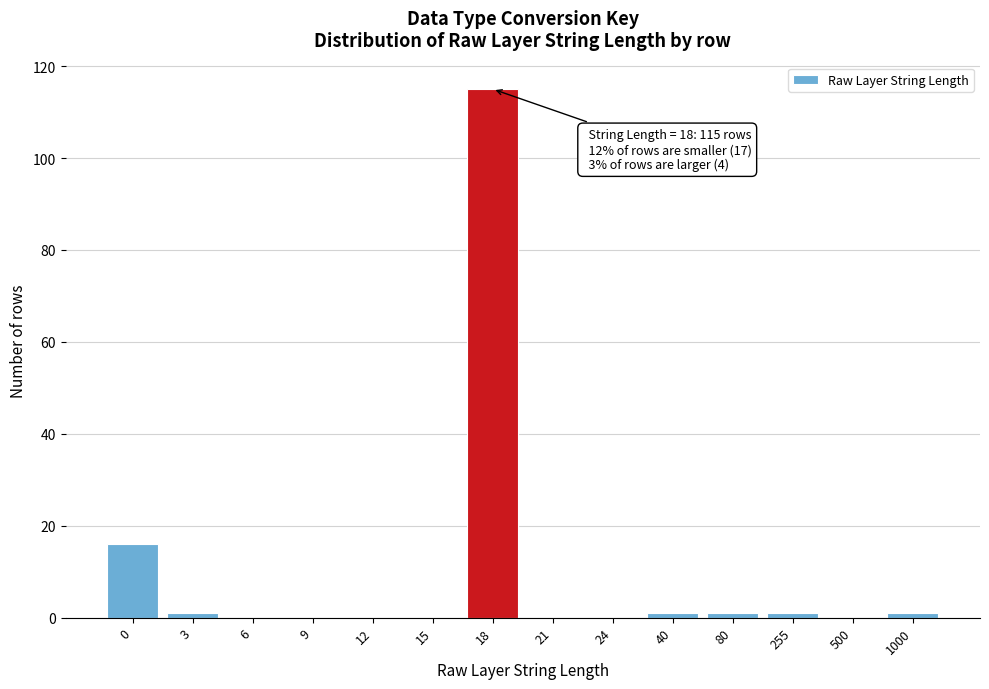

Reading left to right, transcribe all the data shown in this chart.

0=16	3=1	6=0	9=0	12=0	15=0	18=115	21=0	24=0	40=1	80=1	255=1	500=0	1000=1